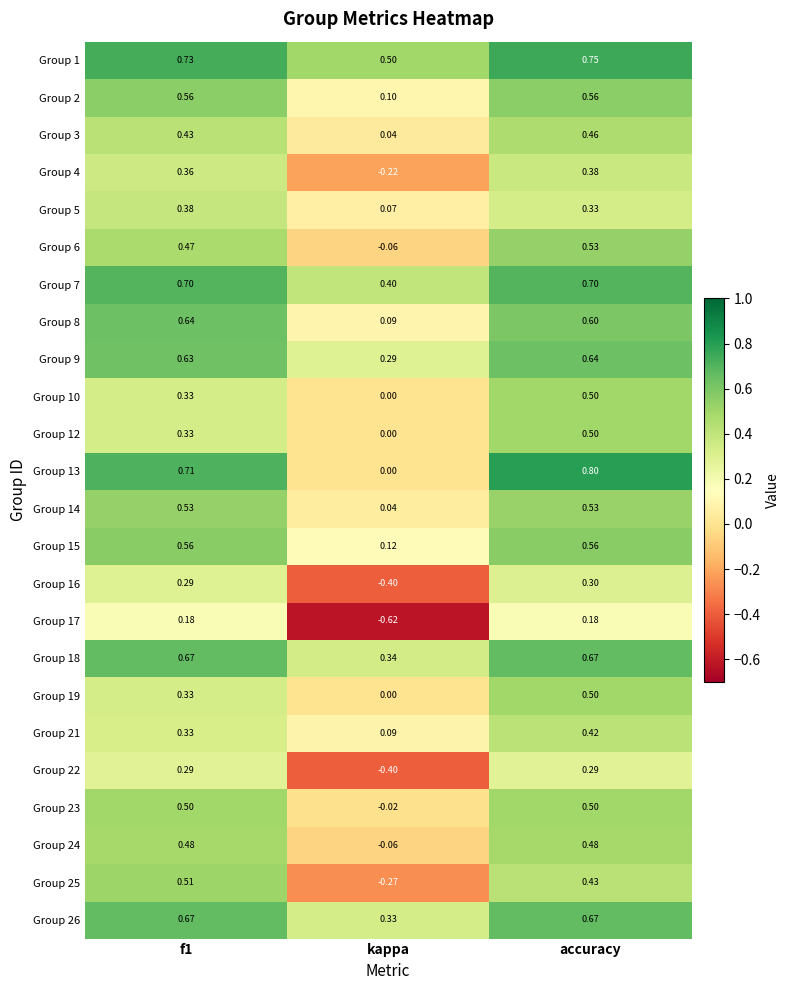

At which category is the sum across all series the highest?

accuracy